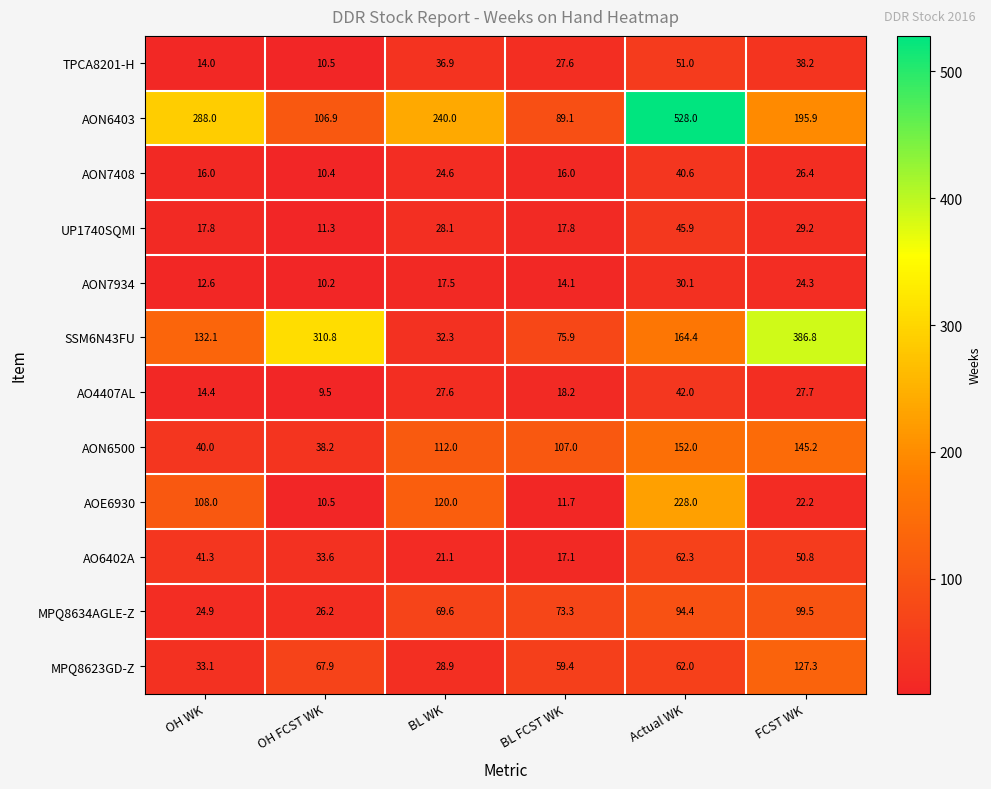

Between OH FCST WK and Actual WK, which series saw the biggest shift?

AON6403